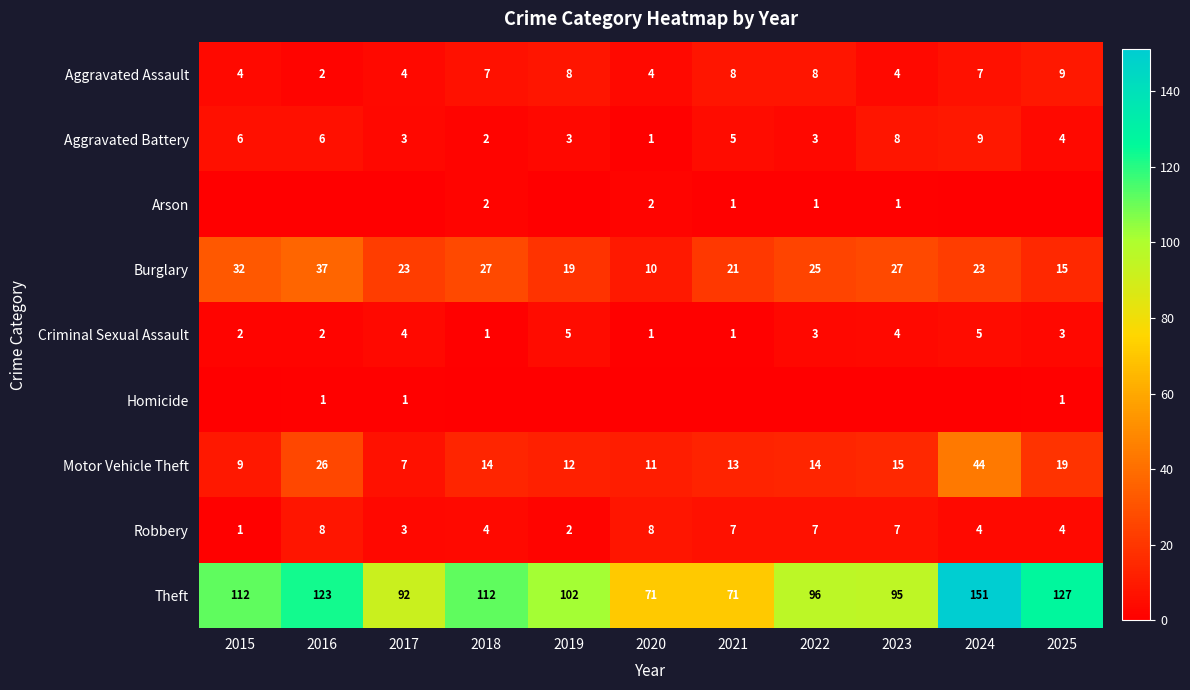

What is the highest value of the Burglary series?

37